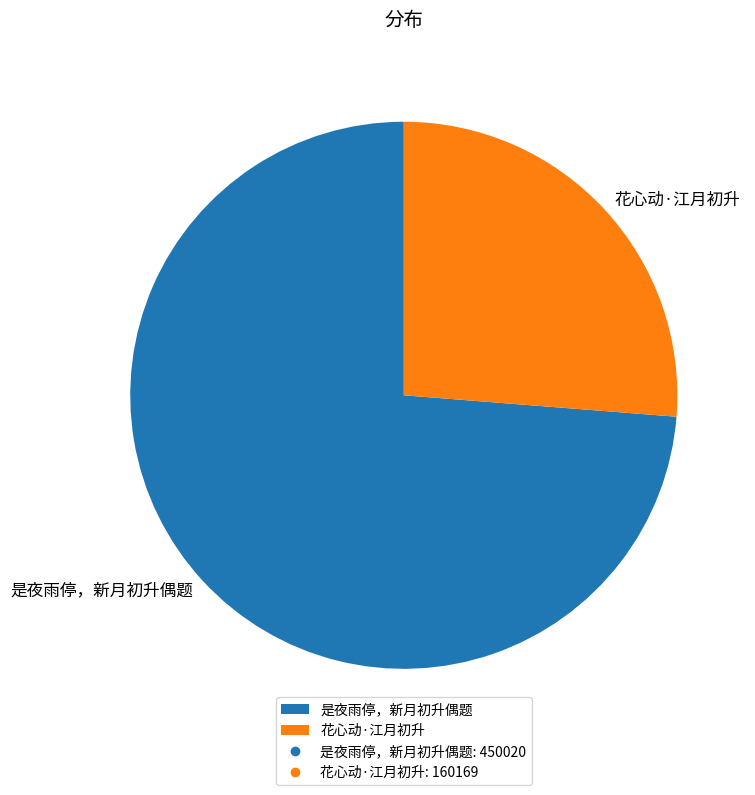

Which has a higher value, 花心动·江月初升 or 是夜雨停，新月初升偶题?

是夜雨停，新月初升偶题